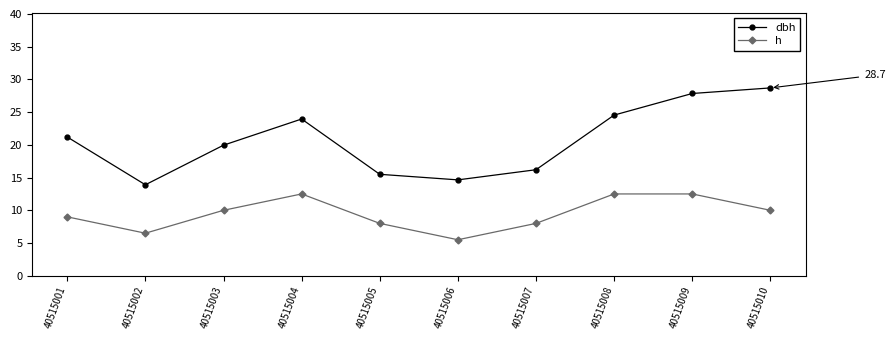

At which category does h reach its first local valley?

40515002